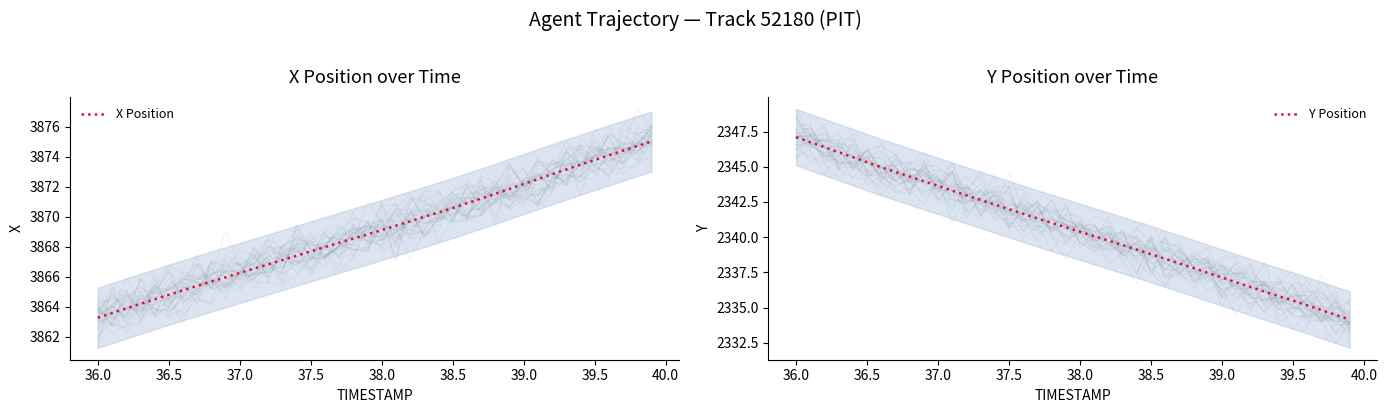

How many values in the X Position series exceed 3869?

20